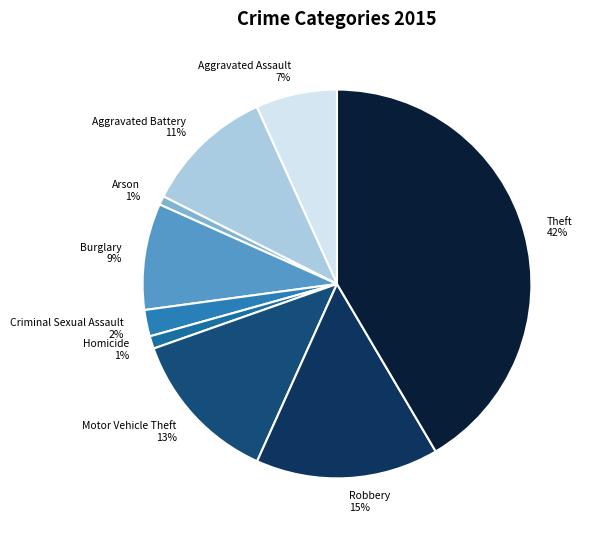

True or false: Aggravated Assault 7% accounts for 7% of the total.

True